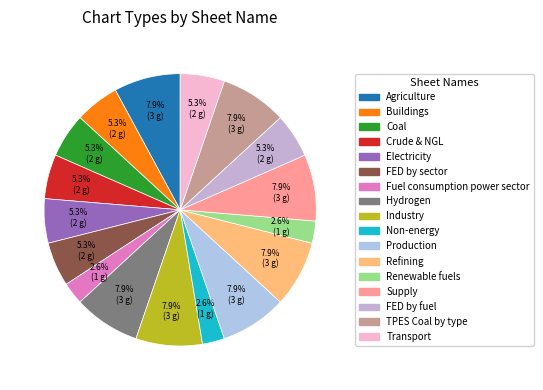

Is there any slice that represents more than half of the pie?

No